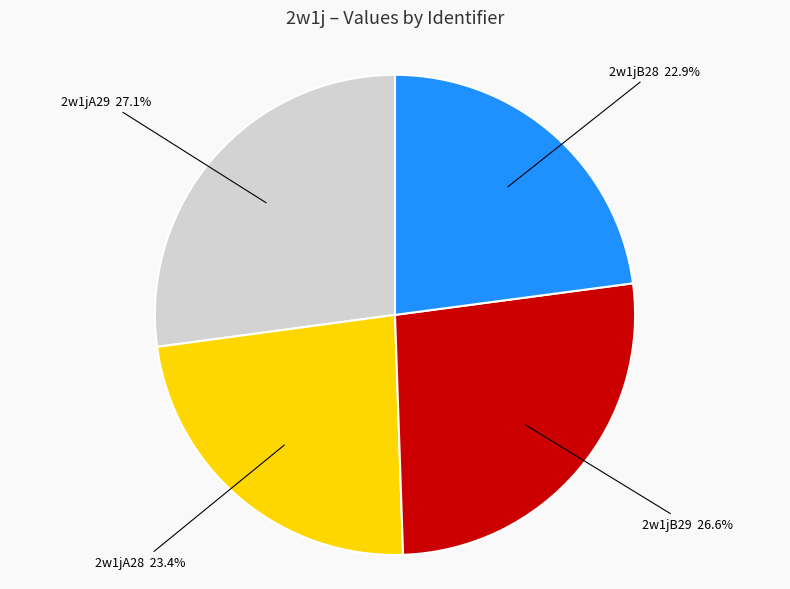

To the nearest percent, what is the average slice percentage?

25%